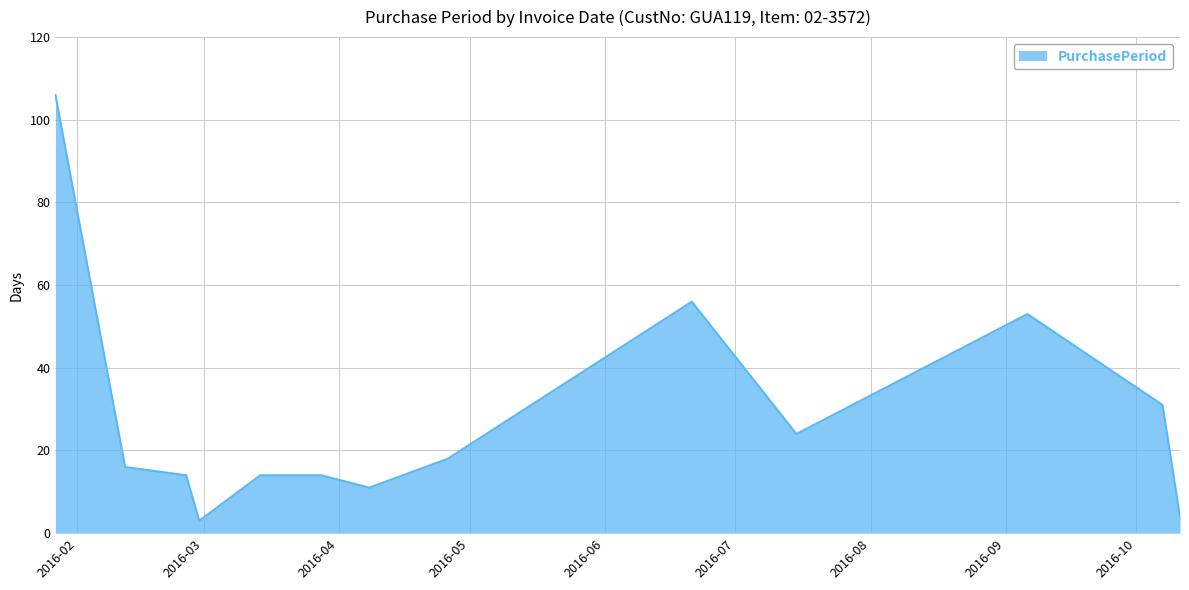

What is the difference between the maximum and minimum values?

103